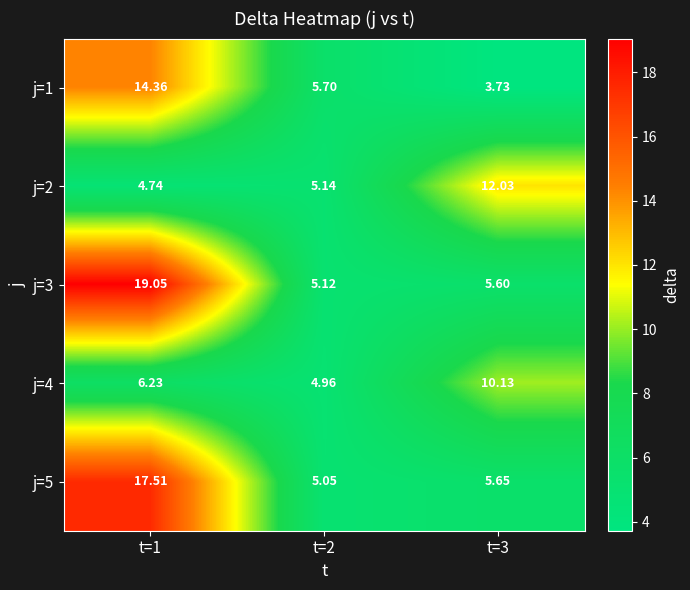

Is the value of j=1 at t=3 greater than the value of j=4 at t=2?

No